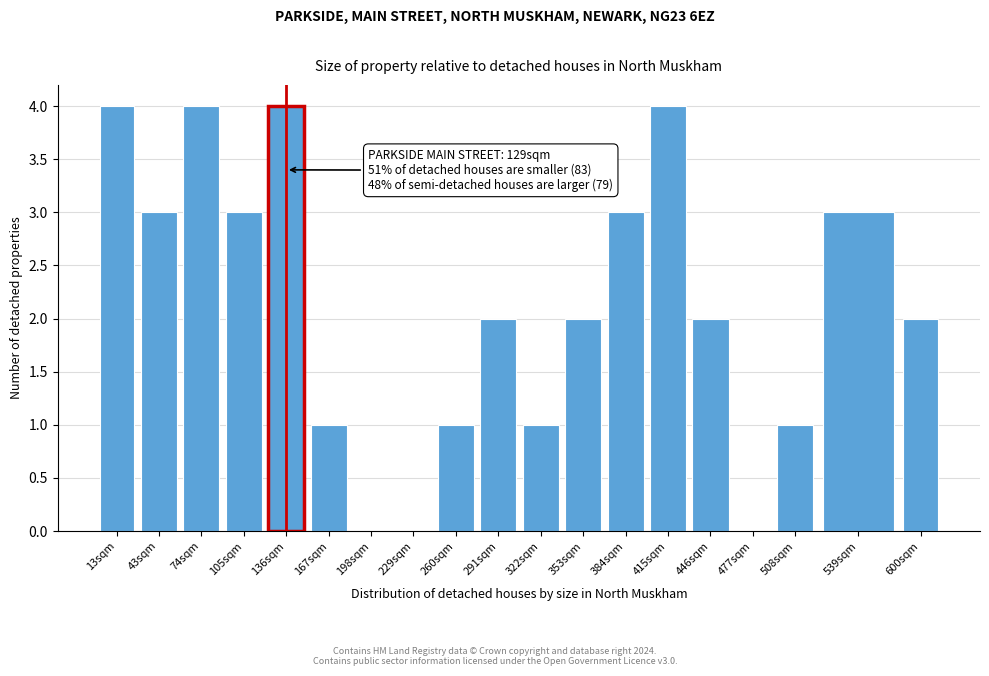

Reading left to right, list all the values displayed in this chart.

13sqm=4	43sqm=3	74sqm=4	105sqm=3	136sqm=4	167sqm=1	198sqm=0	229sqm=0	260sqm=1	291sqm=2	322sqm=1	353sqm=2	384sqm=3	415sqm=4	446sqm=2	477sqm=0	508sqm=1	539sqm=3	600sqm=2